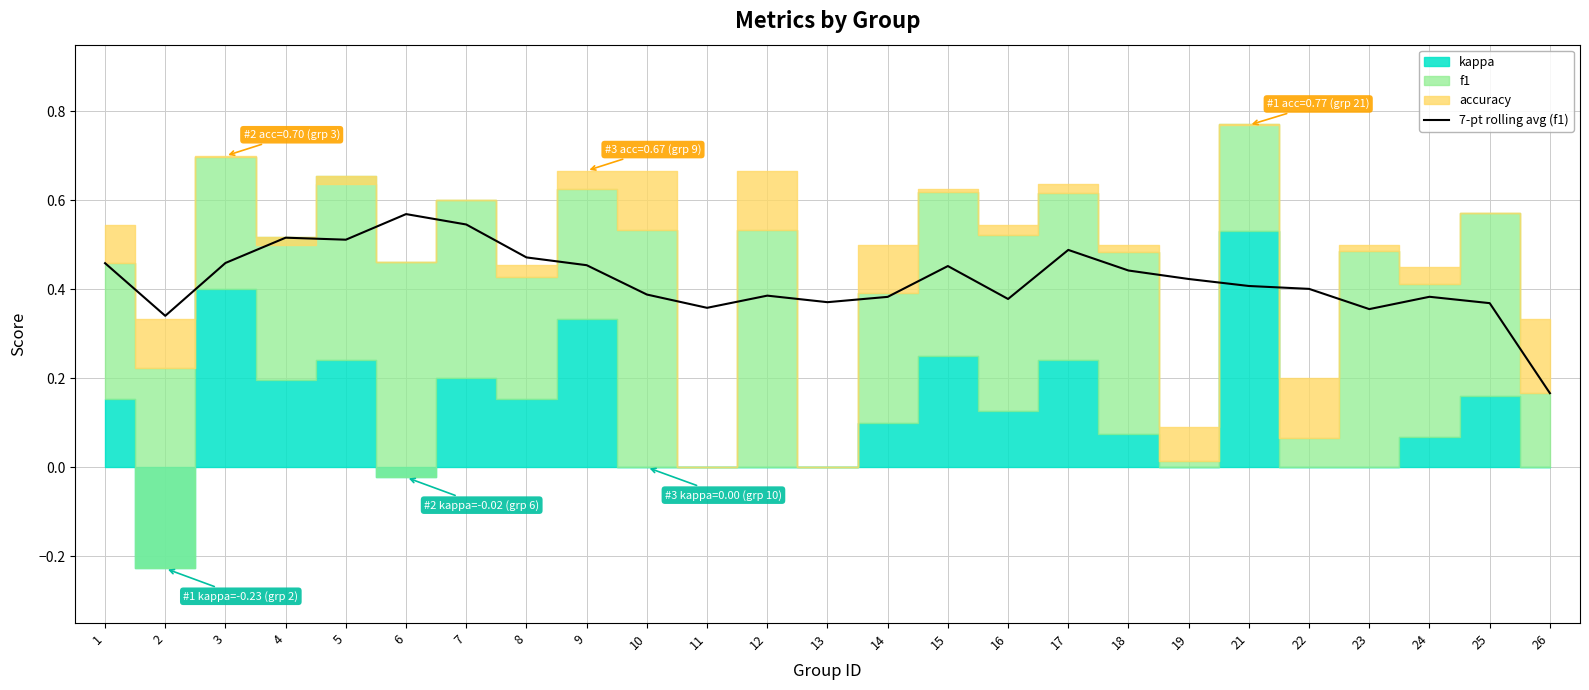

How many points are higher than both their immediate neighbors (excluding endpoints)?

6